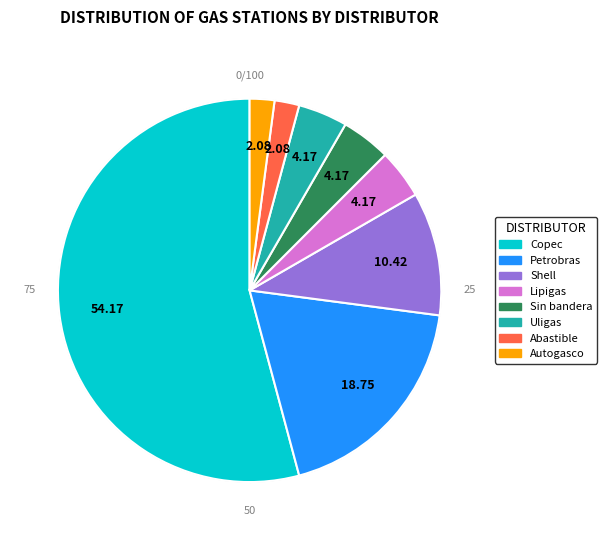

Which category has the smallest portion of the pie?

Abastible